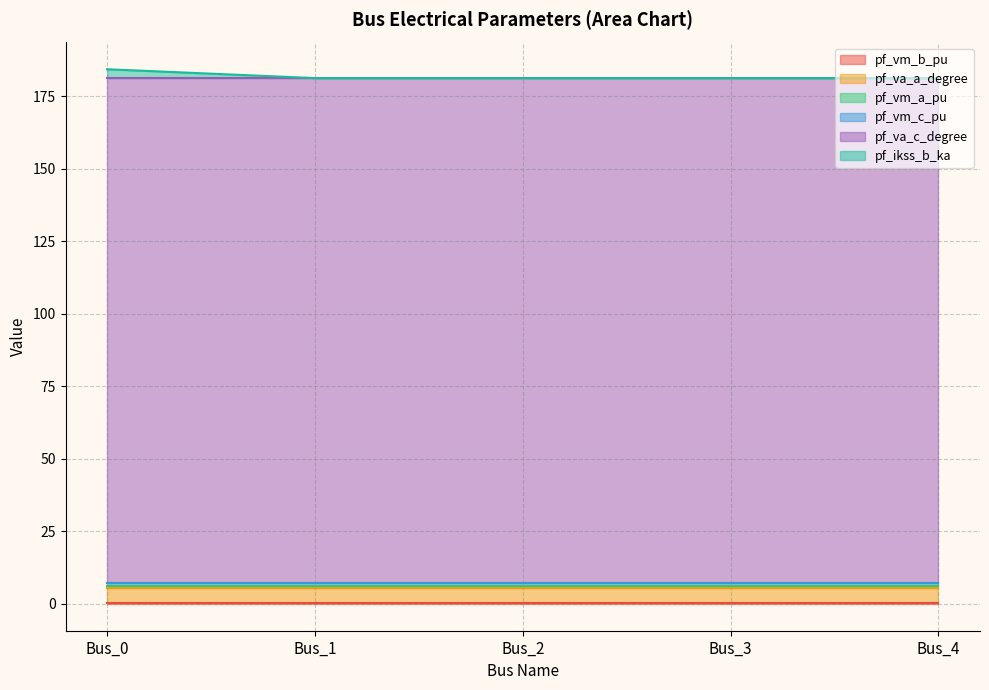

At how many categories does at least one series exceed 8?

5